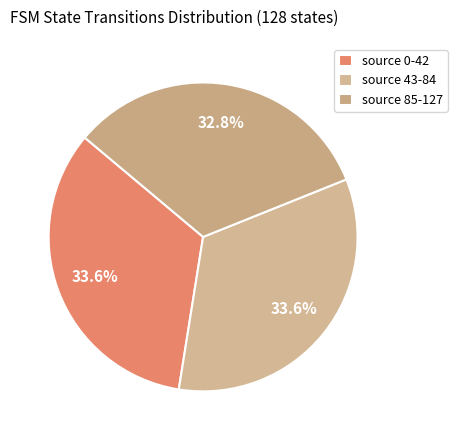

To the nearest percent, what is the average slice percentage?

33%